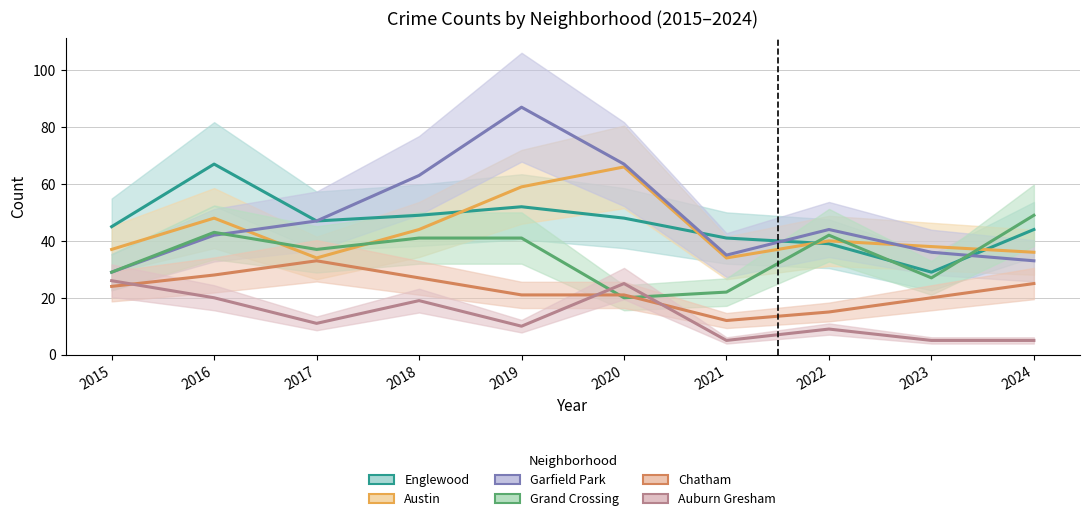

True or false: Garfield Park has a value of 63 at 2018.

True